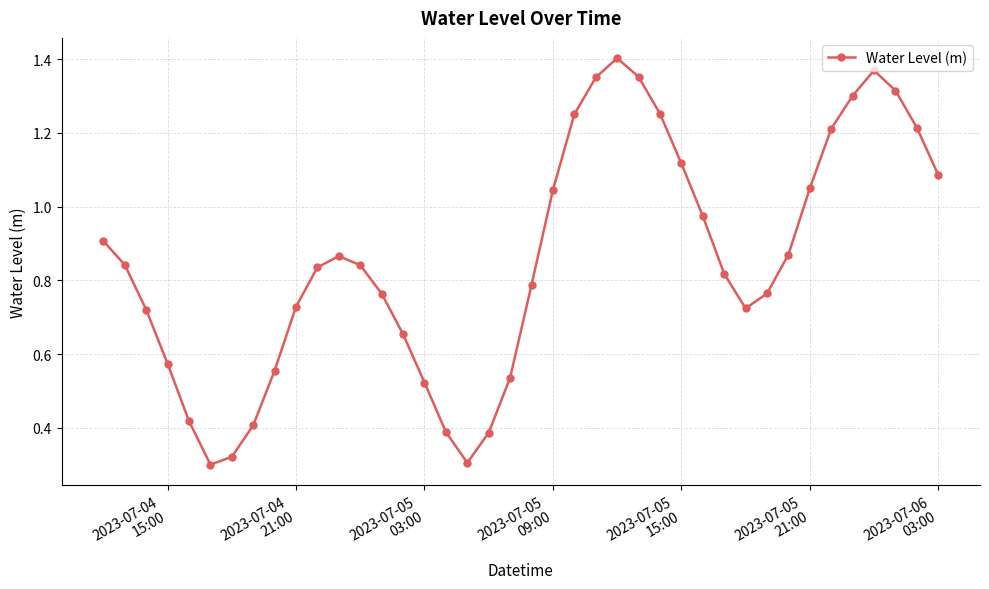

How many interior local peaks (higher than both neighbors) does the data have?

3